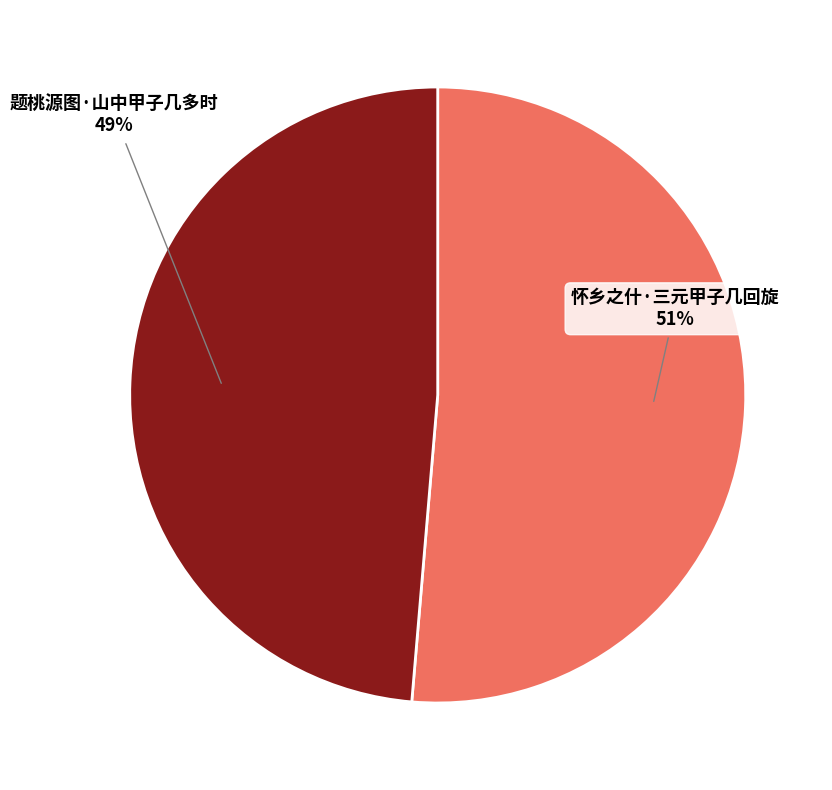

Between 题桃源图·山中甲子几多时 and 怀乡之什·三元甲子几回旋, which is larger?

怀乡之什·三元甲子几回旋